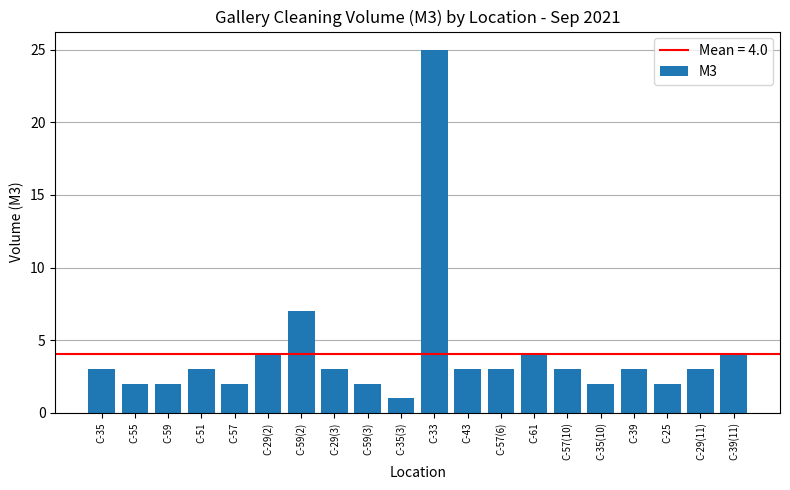

The value at C-35 is 3. True or false?

True